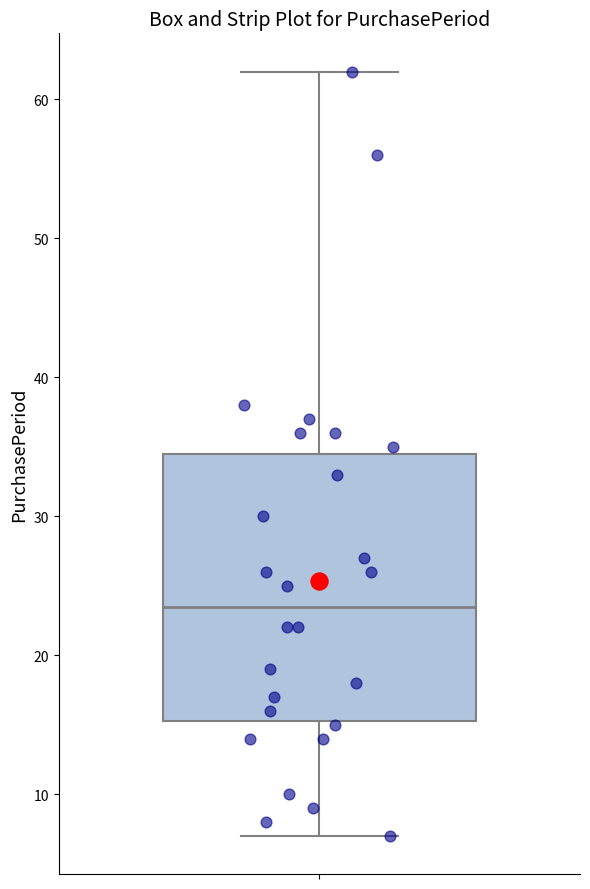

Transcribe this box plot: give where the median line is, the range the box spans, and where the two whiskers end, as read against the y-axis. The values are not printed on the chart, so give them approximately, as read against the axis.

median 24, box 15 to 35, whiskers 7 to 62